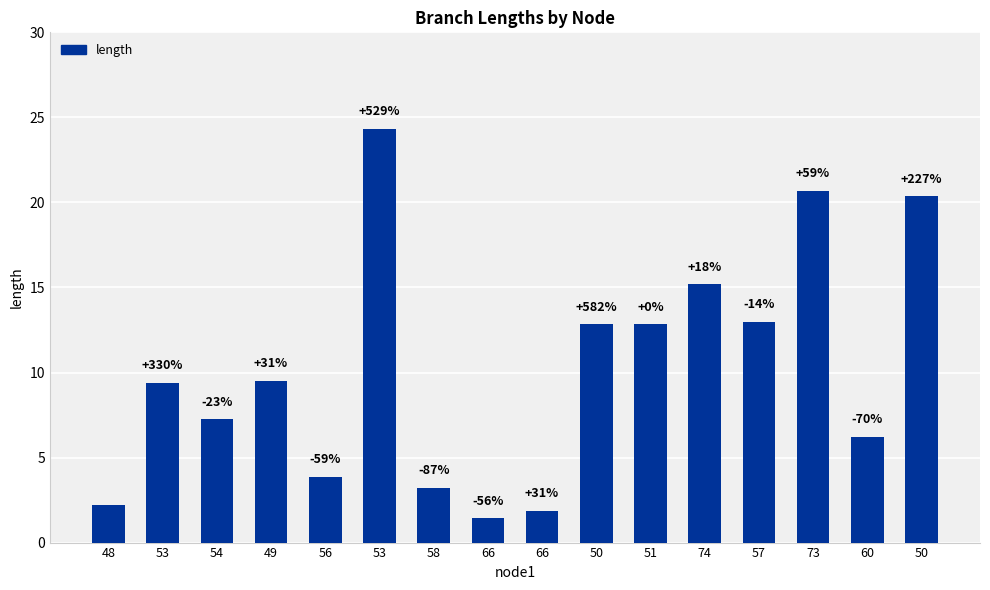

Which category has the highest value across all series?

53